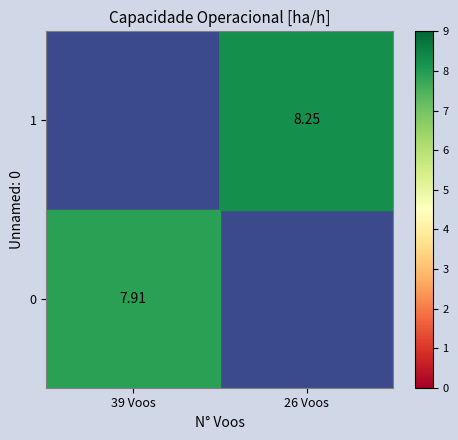

Is the value of 1 at 26 Voos greater than the value of 0 at 39 Voos?

Yes